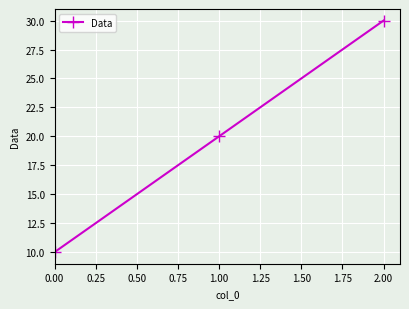

Count the number of data series in this chart.

1